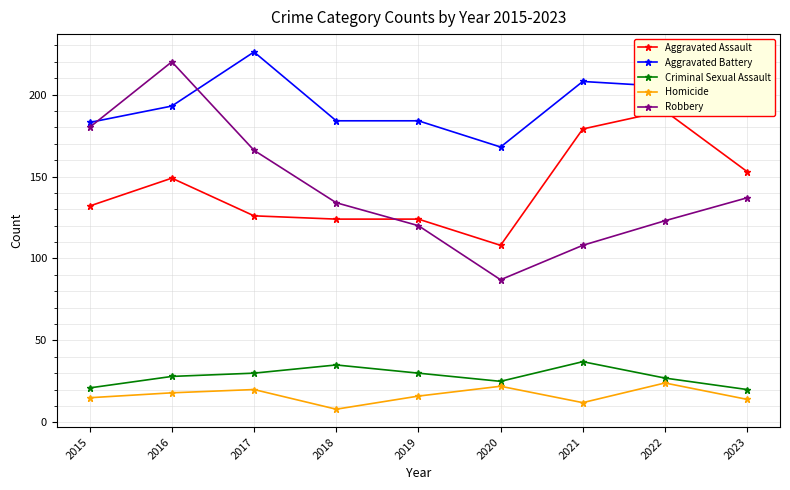

What is the sum of the Homicide values at 2015 and 2017?

35